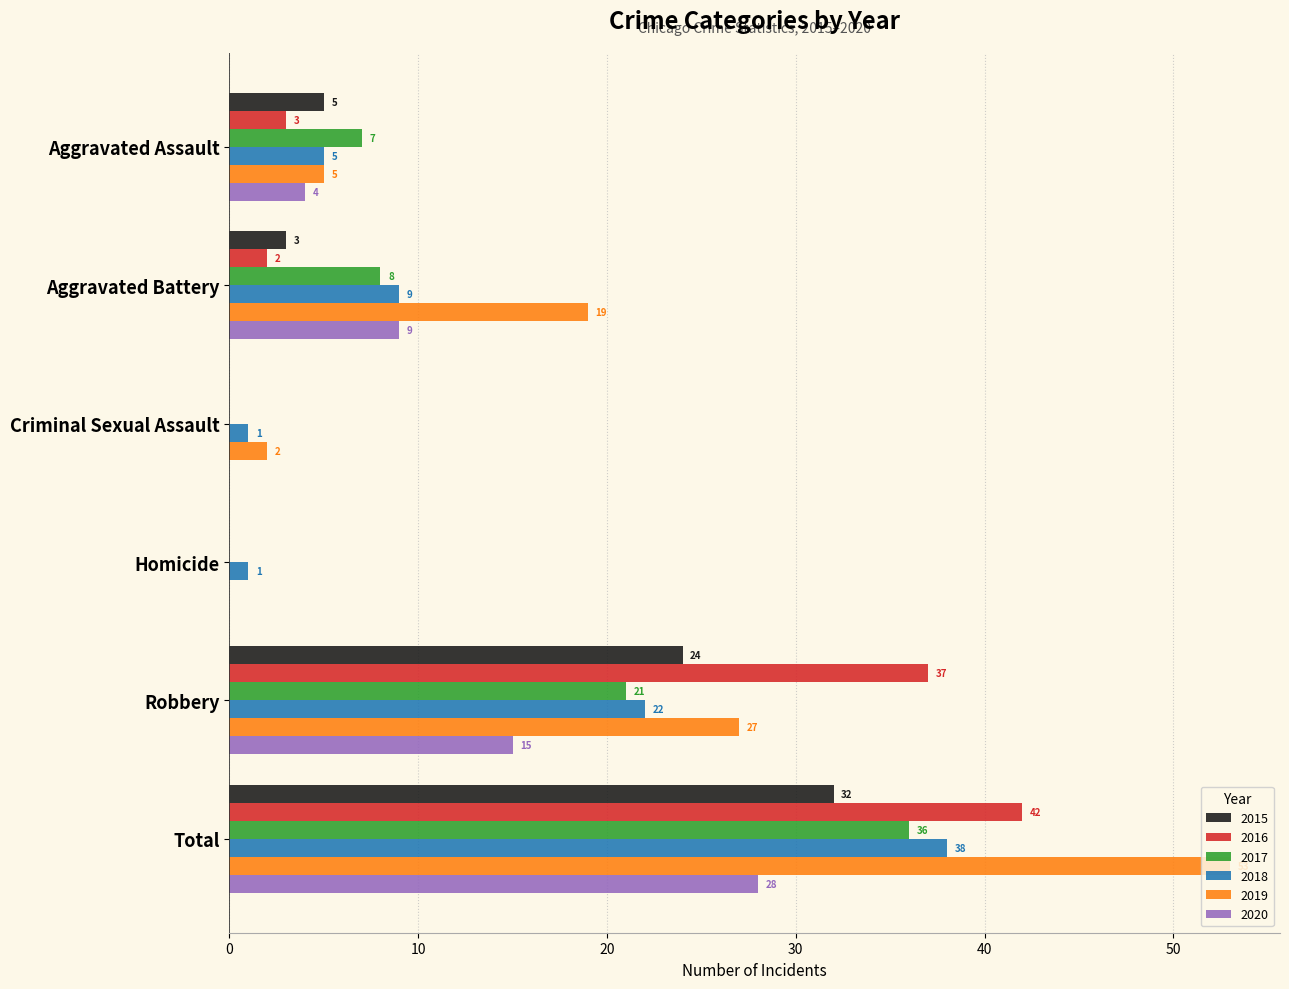

What is the sum of the 2017 values at Total and Aggravated Battery?

44